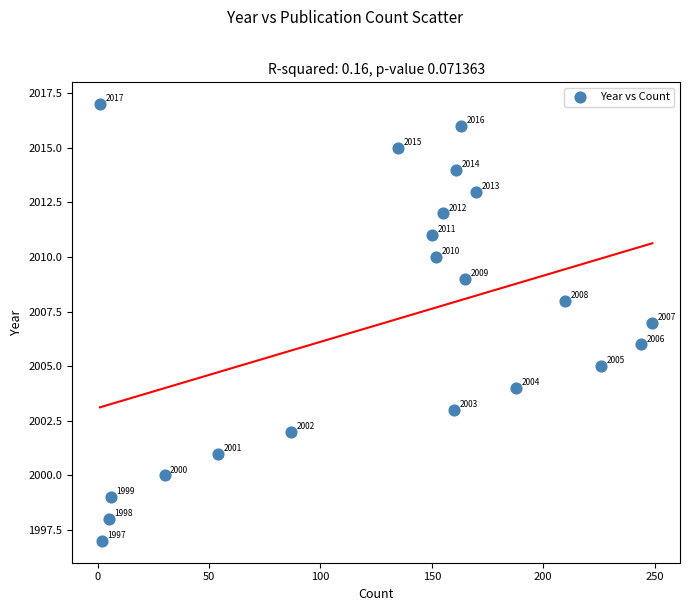

What is the range of X values (max minus min)?

248